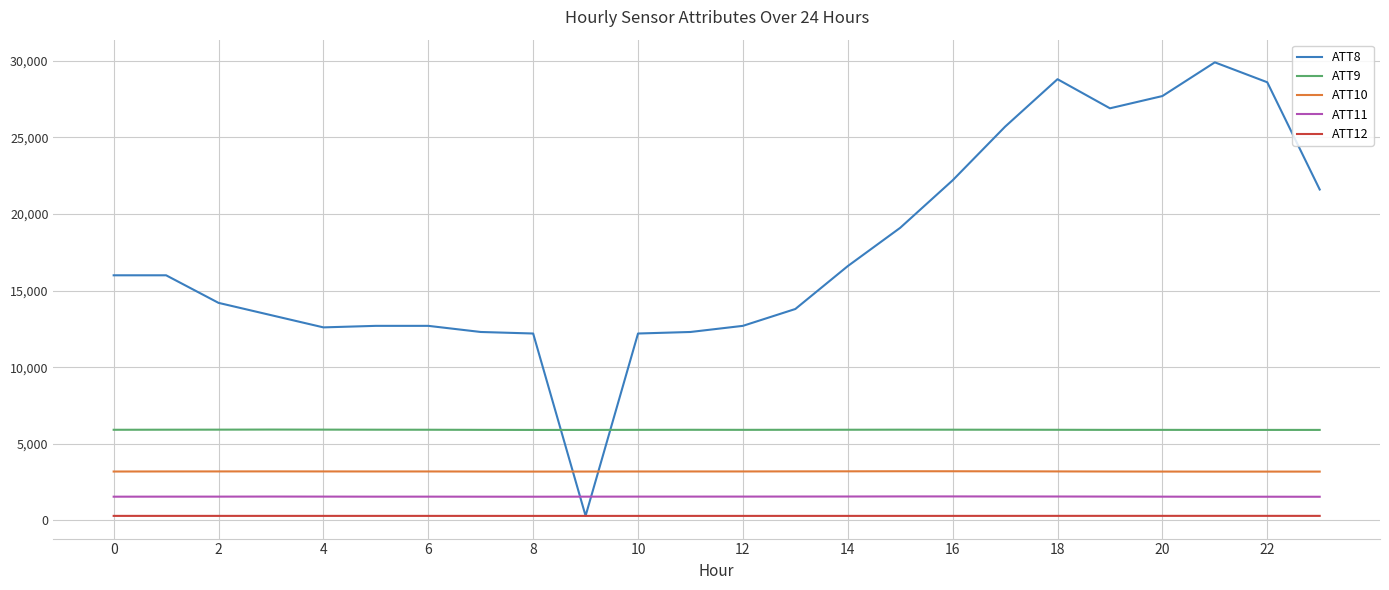

What are all the series names shown in the legend?

ATT8, ATT9, ATT10, ATT11, ATT12